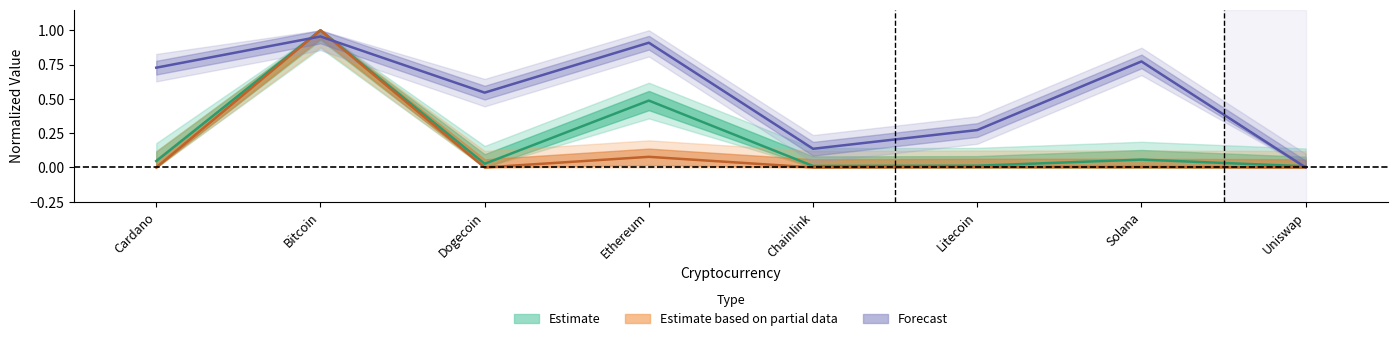

How many data points in market_cap_rank are above 0?

7